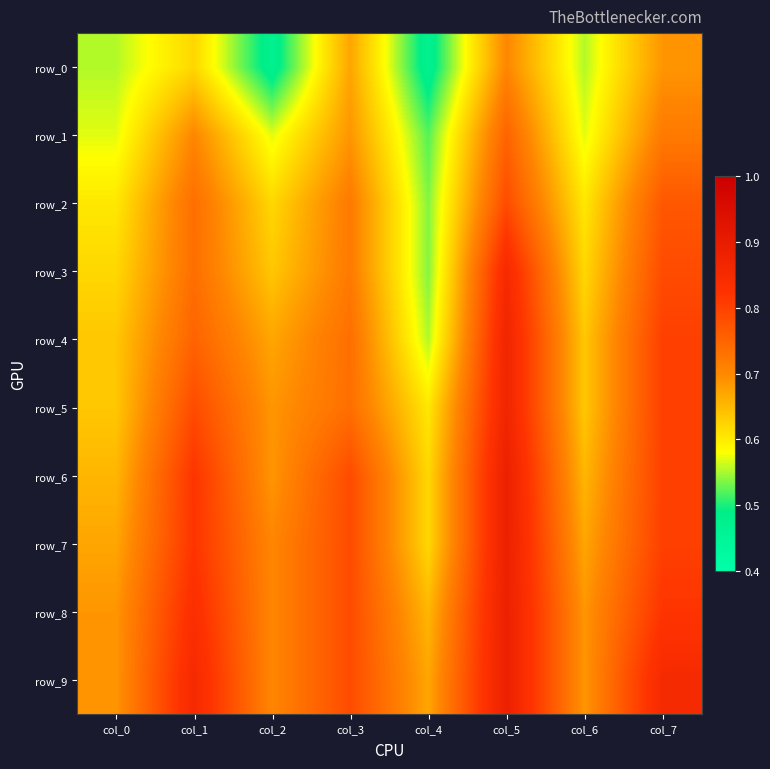

How many distinct data groups are displayed?

10